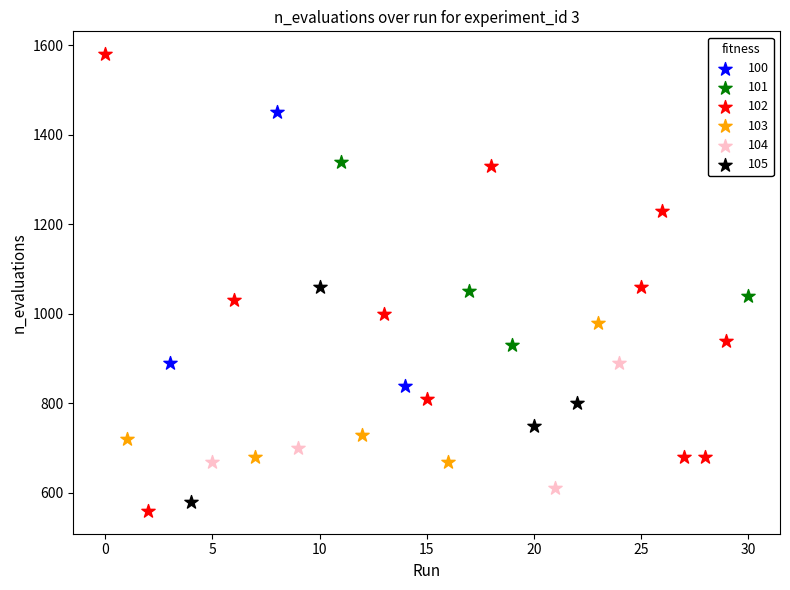

Which series has the widest spread of Y values?

102